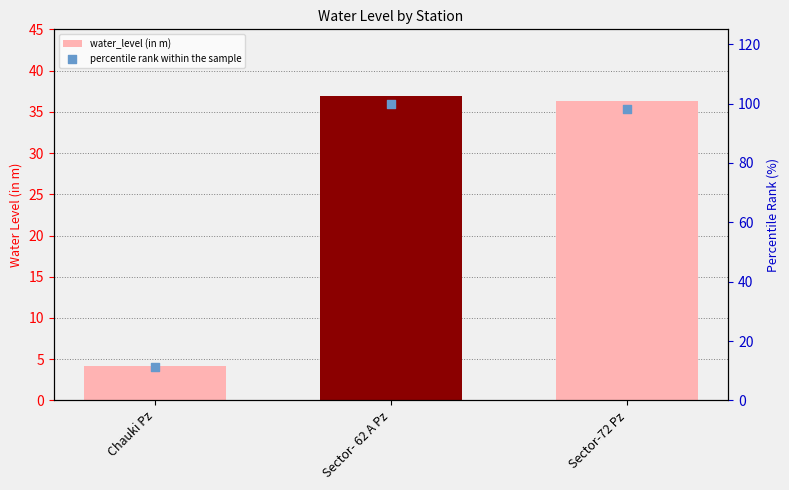

At how many categories does at least one series exceed 44?

2